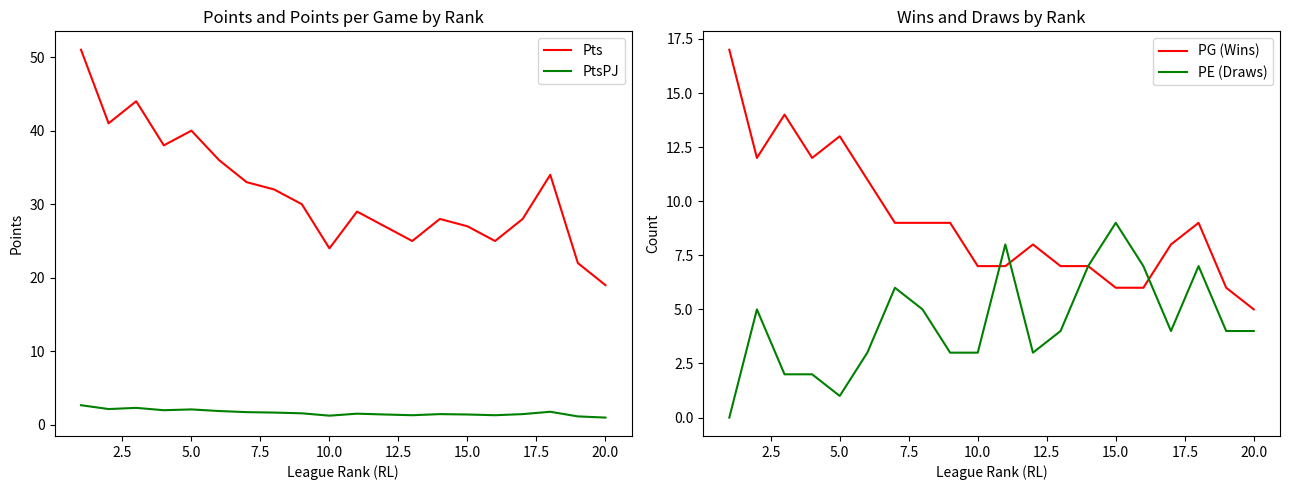

True or false: Pts and PtsPJ cross at least once.

False